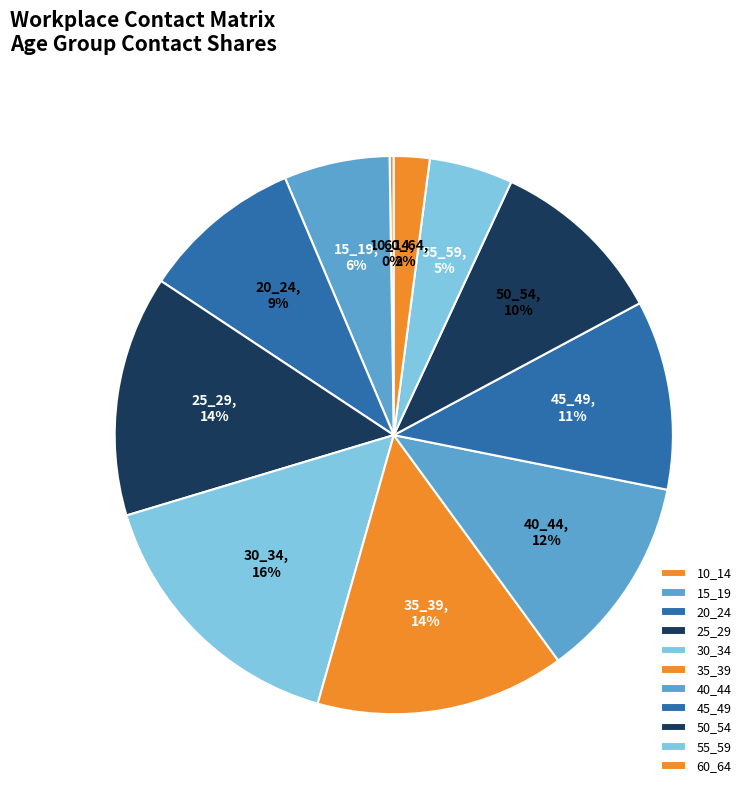

To the nearest percent, what is the difference between the 20_24 and 60_64 slice percentages?

7%